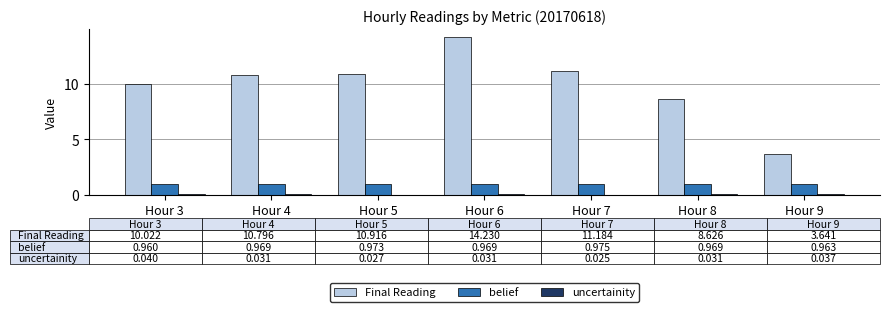

Which category has the highest value across all series?

Hour 6